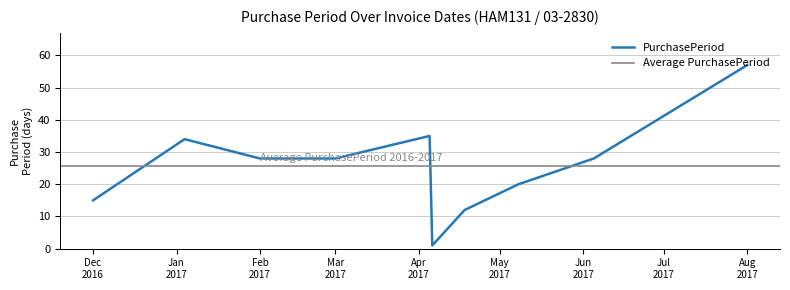

True or false: the data shows 35 at 2017-04-05.

True